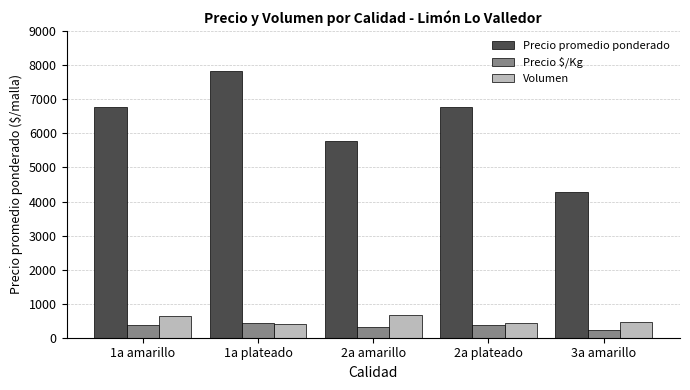

The value of Precio promedio ponderado at 2a amarillo is 5781. True or false?

True